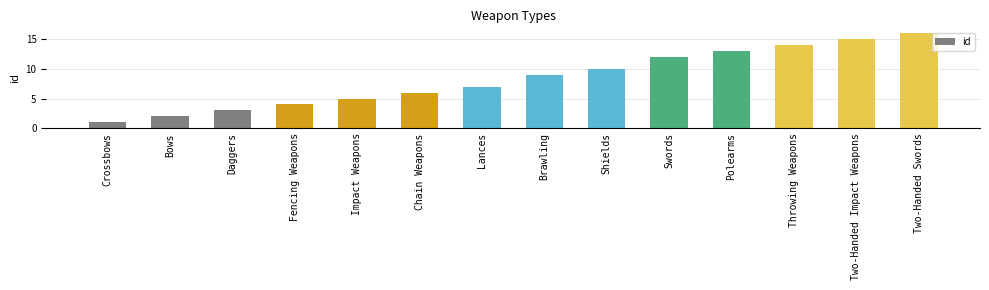

List the labels in order of value, largest first.

Two-Handed Swords, Two-Handed Impact Weapons, Throwing Weapons, Polearms, Swords, Shields, Brawling, Lances, Chain Weapons, Impact Weapons, Fencing Weapons, Daggers, Bows, Crossbows